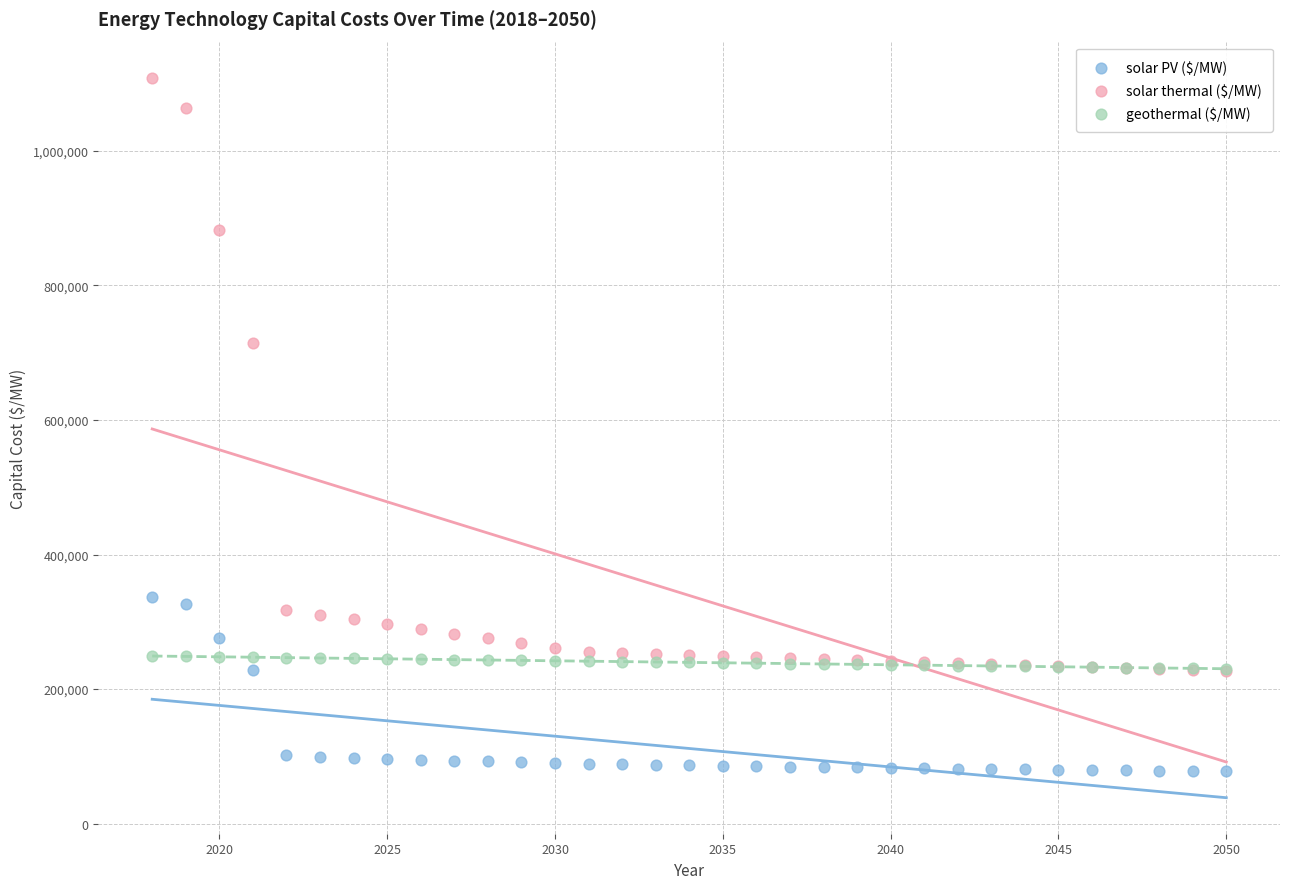

Which series reaches the minimum Y coordinate?

solar PV ($/MW)